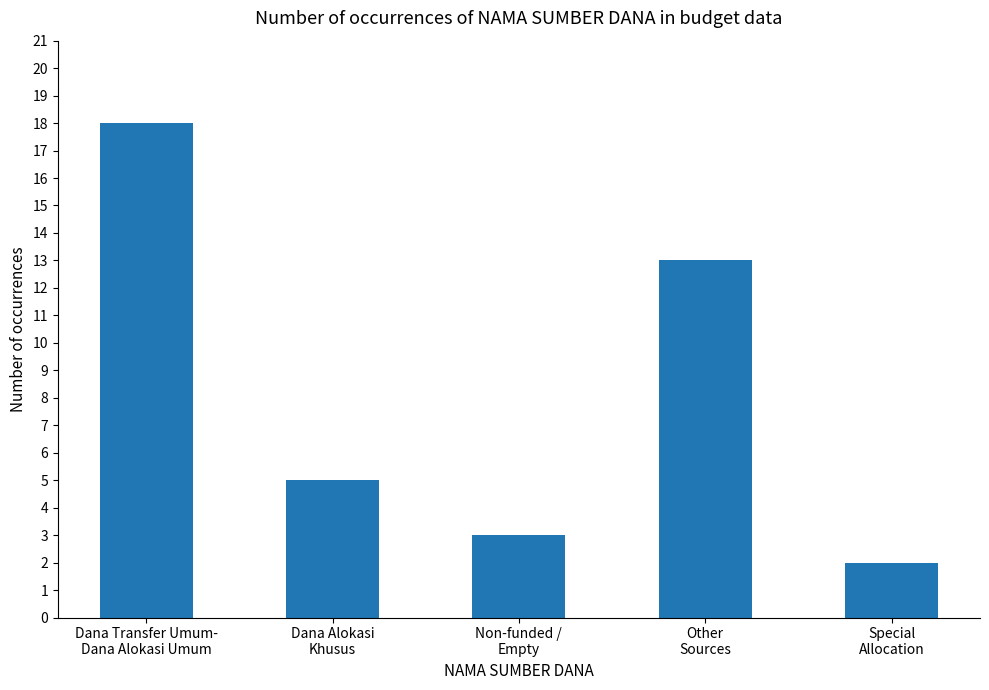

What is the sum of the values at Dana Alokasi
Khusus and Non-funded /
Empty?

8